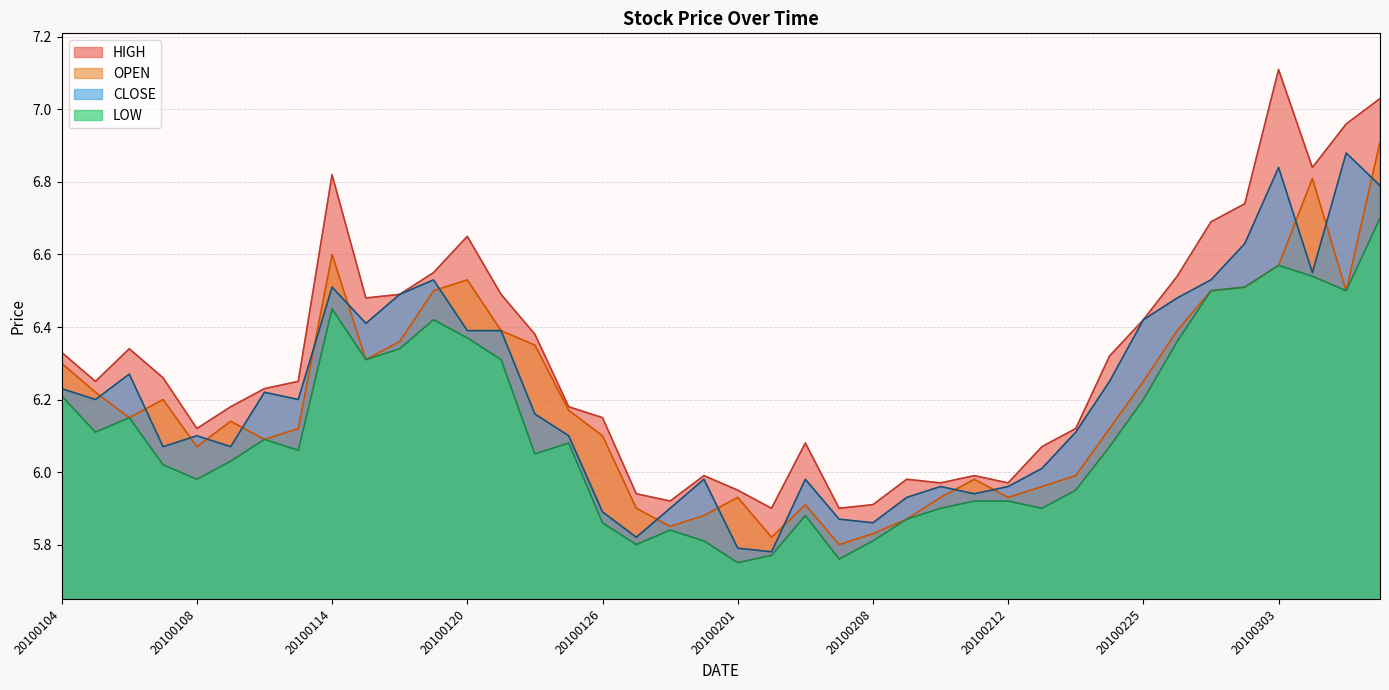

What is the spread (max minus min) of values at 20100107?

0.2